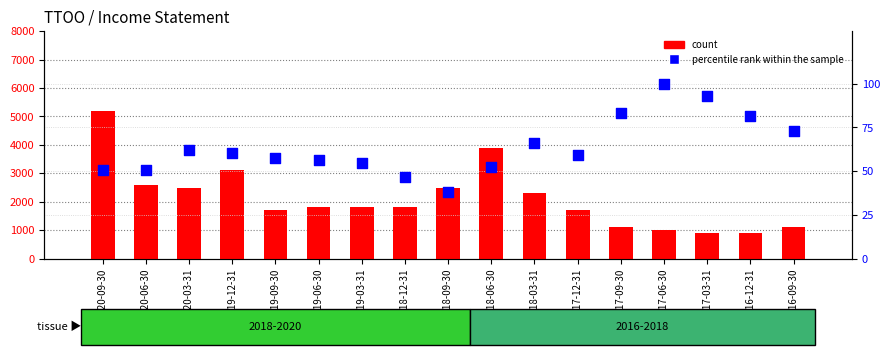

Which series has the widest spread of Y values?

count